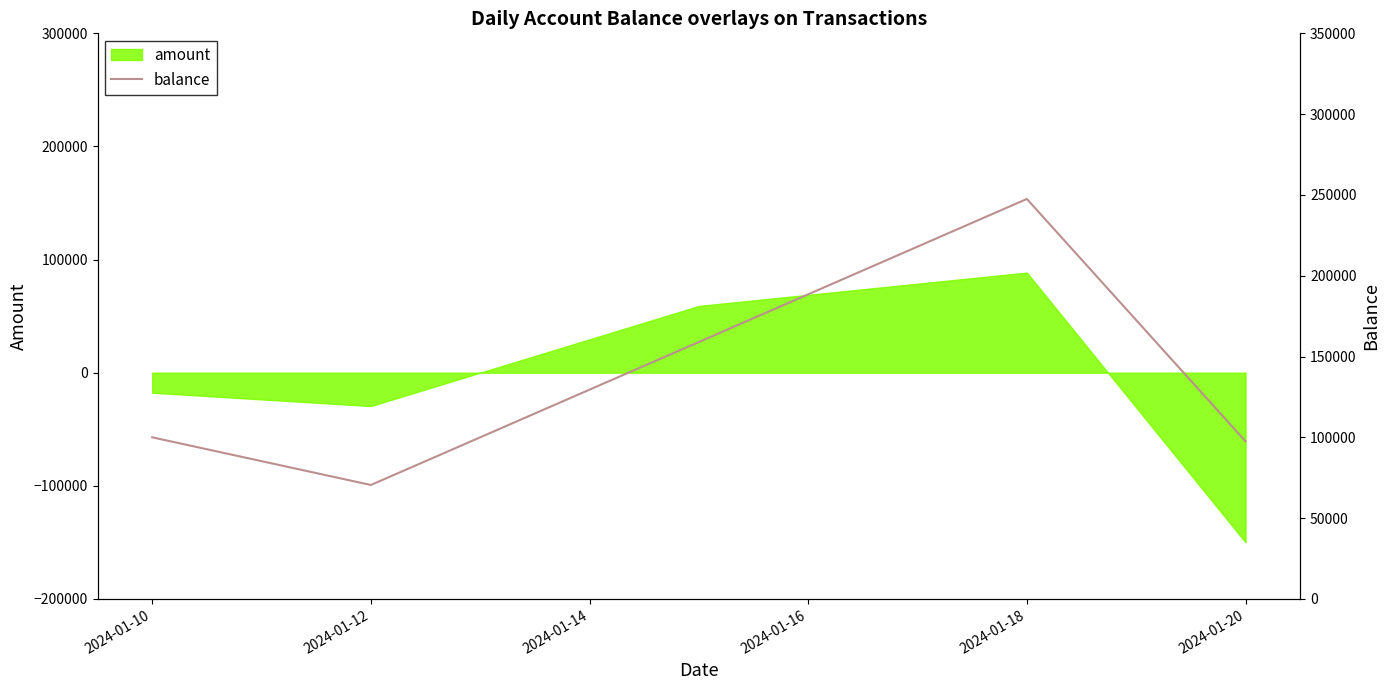

The value of amount at 2024-01-20 is -150000. True or false?

True